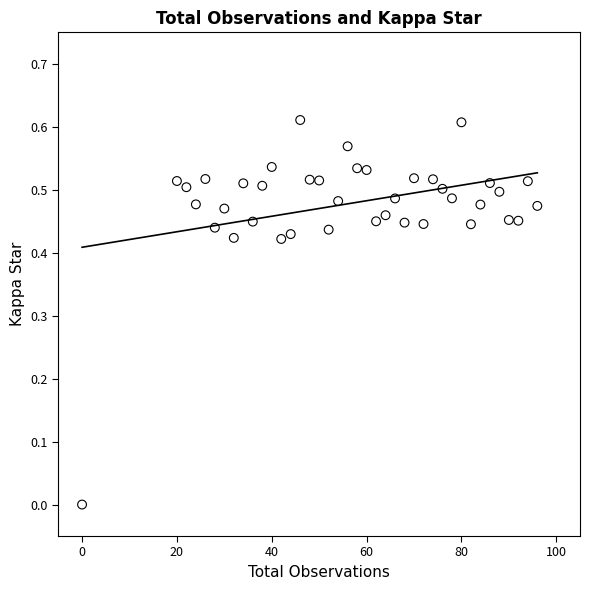

What is the range of X values (max minus min)?

96.0